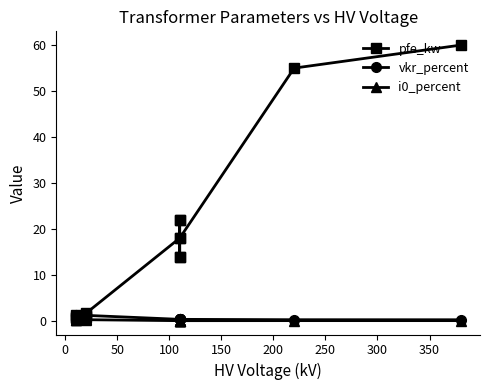

What is the approximate value of i0_percent at 350?

0.1